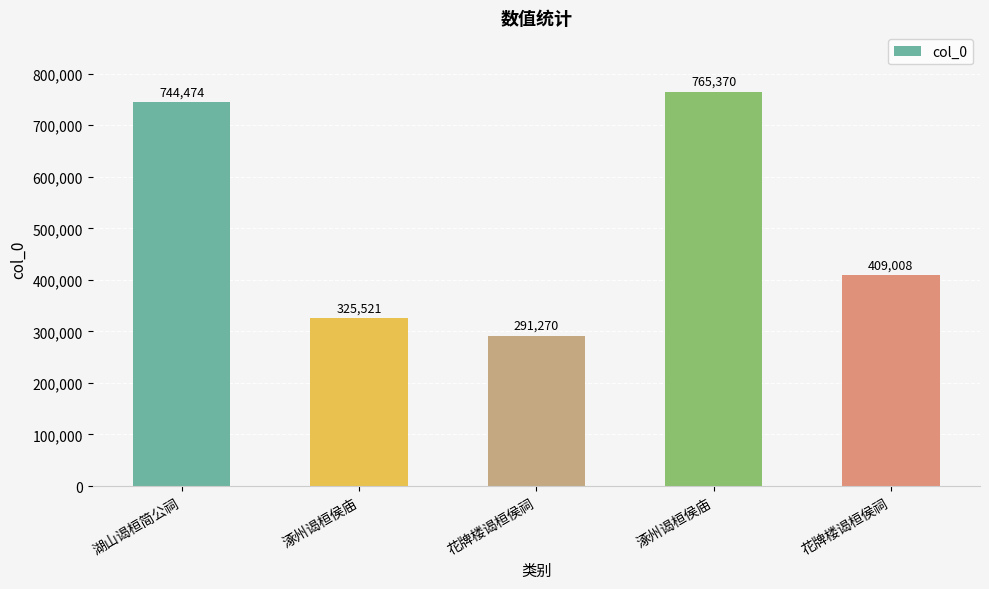

The chart shows a value of 279960 at 花牌楼谒桓侯祠. True or false?

False